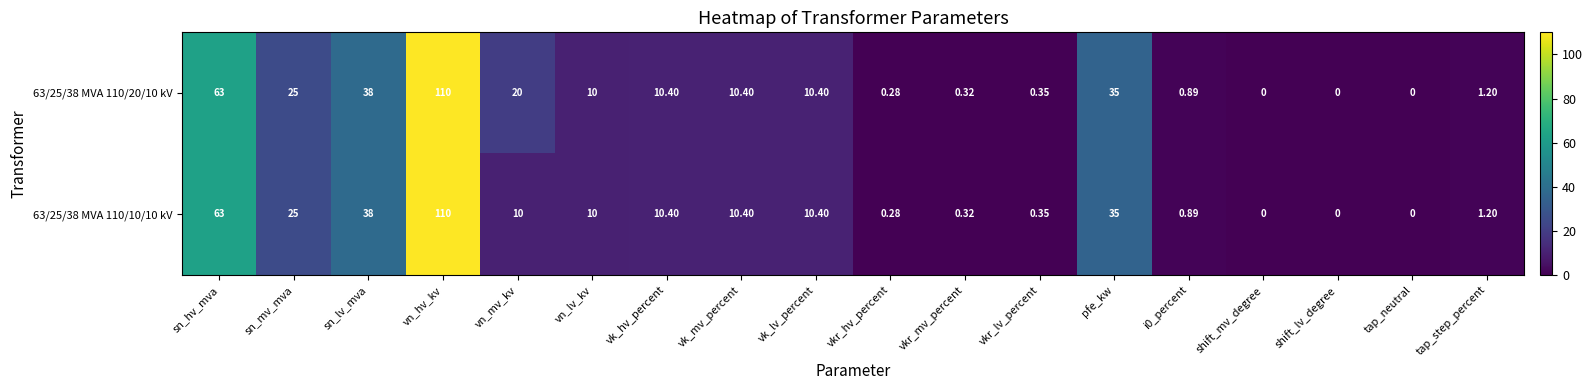

Which label corresponds to the largest value in the chart?

vn_hv_kv